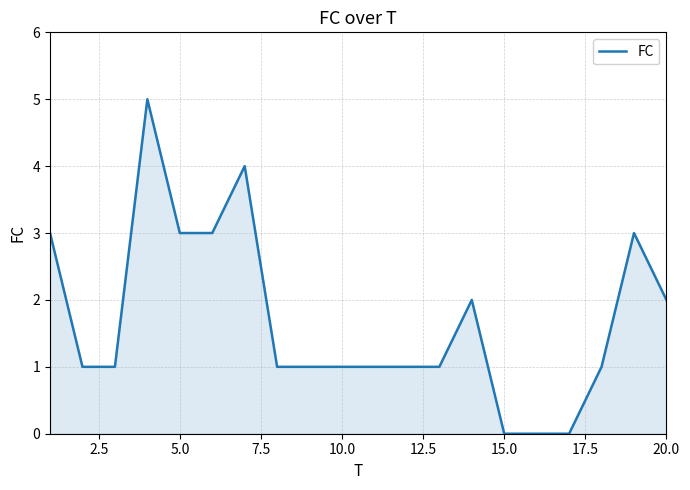

What is the maximum value shown in the chart?

5